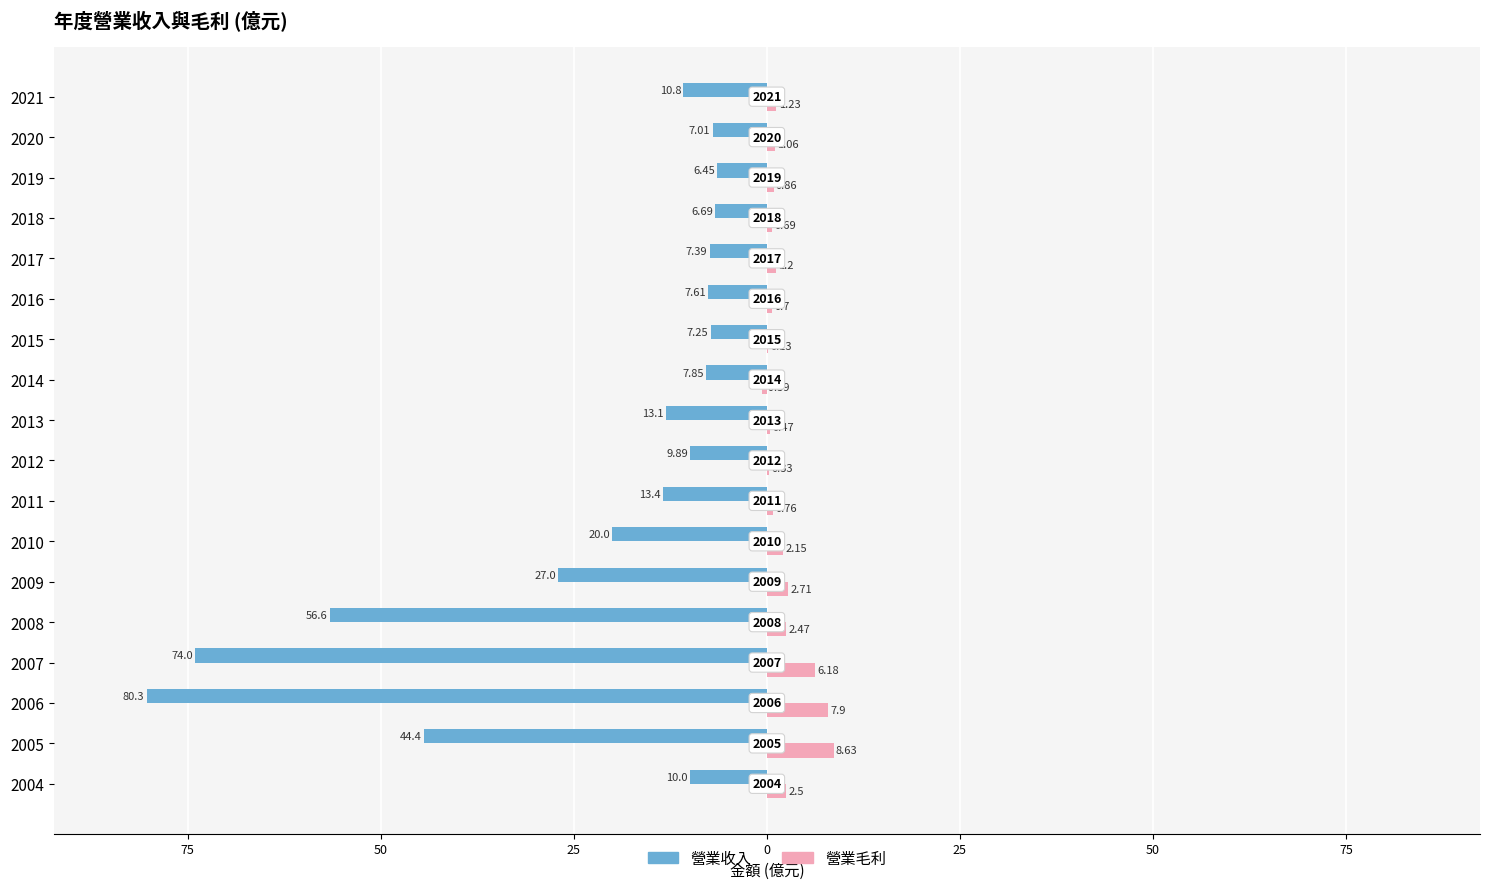

What are all the series names shown in the legend?

營業收入, 營業毛利